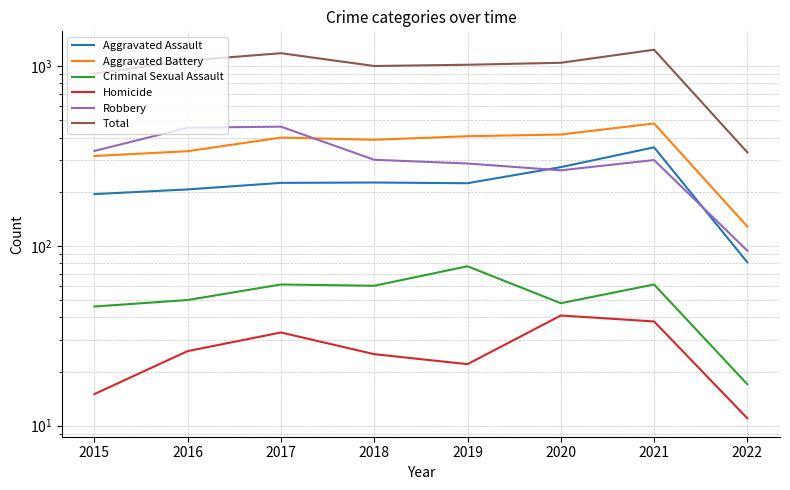

True or false: Homicide and Criminal Sexual Assault intersect in this chart.

False